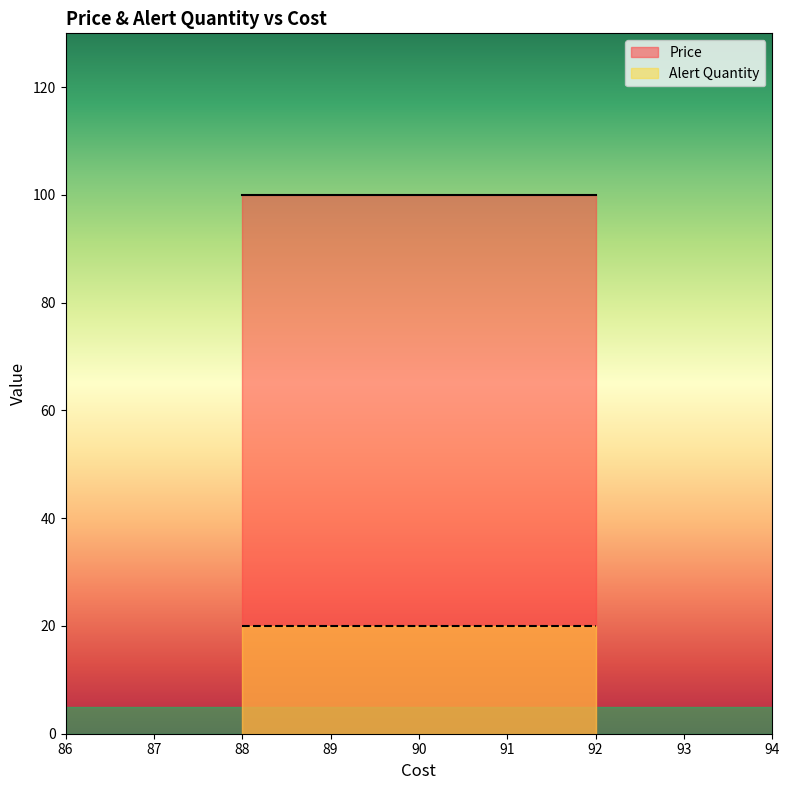

True or false: Price and Alert Quantity intersect in this chart.

False